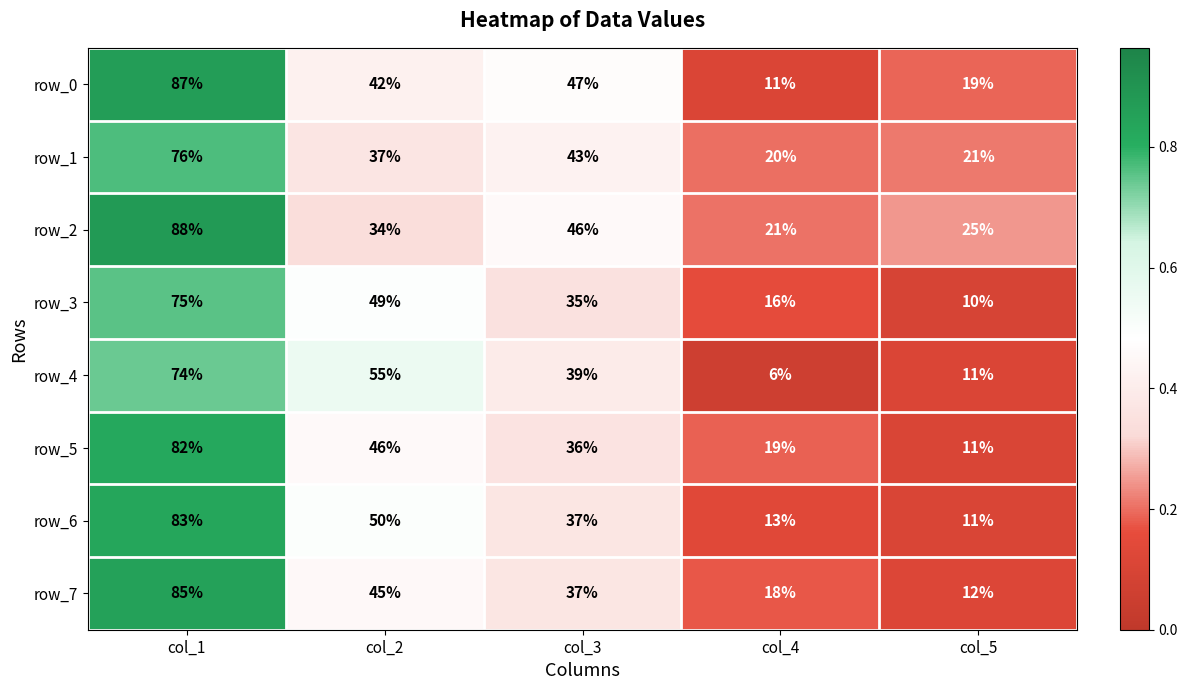

The value of row_3 at col_5 is 10. True or false?

True